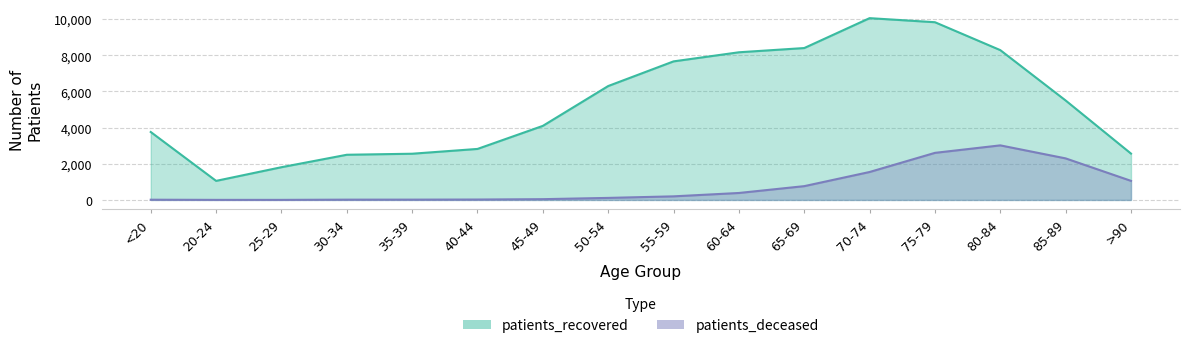

What is the label of the 16th point from the right?

<20